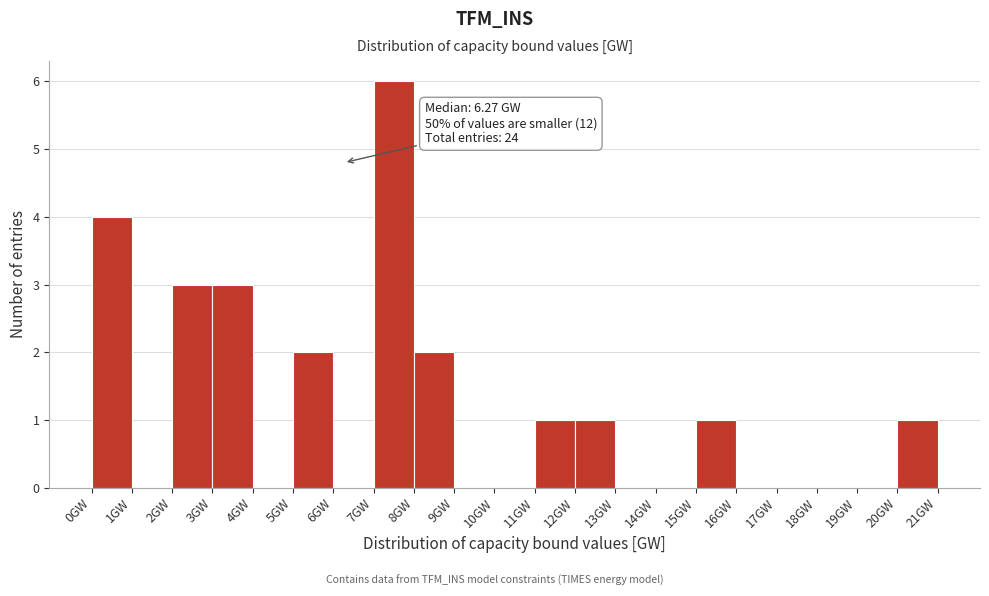

Over which range of the x-axis is the bar tallest?

7 to 8